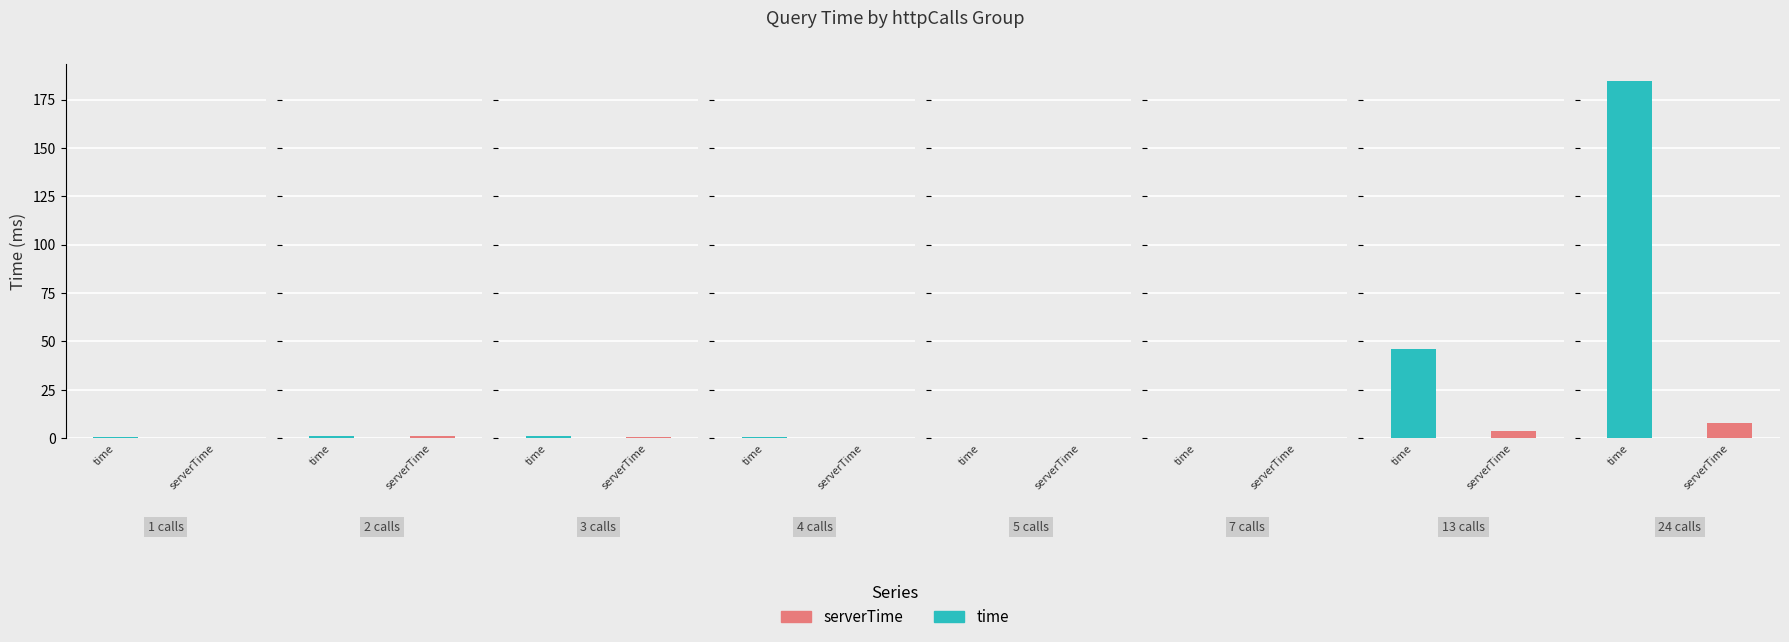

Which label corresponds to the smallest value in the chart?

7